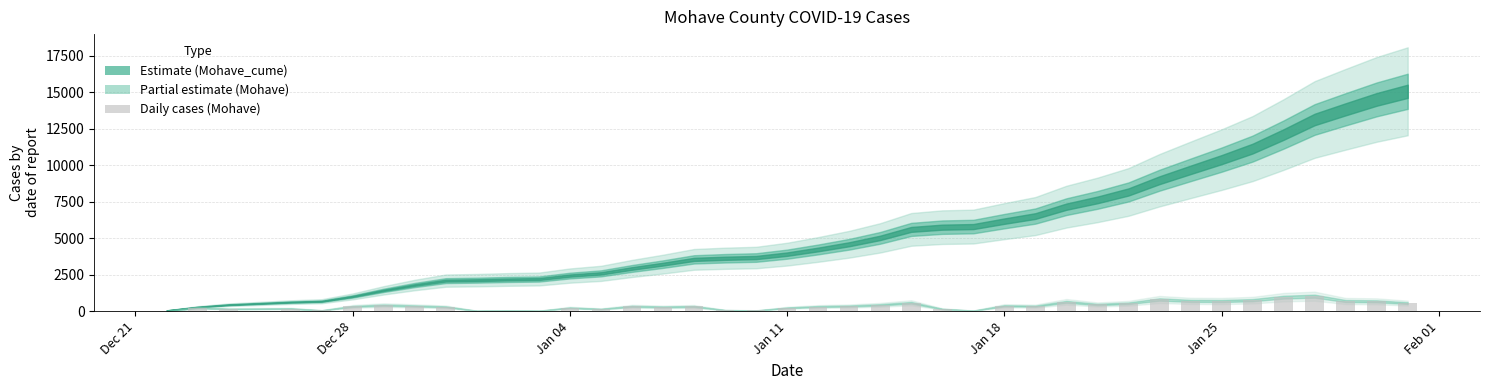

Are the bars horizontal?

No